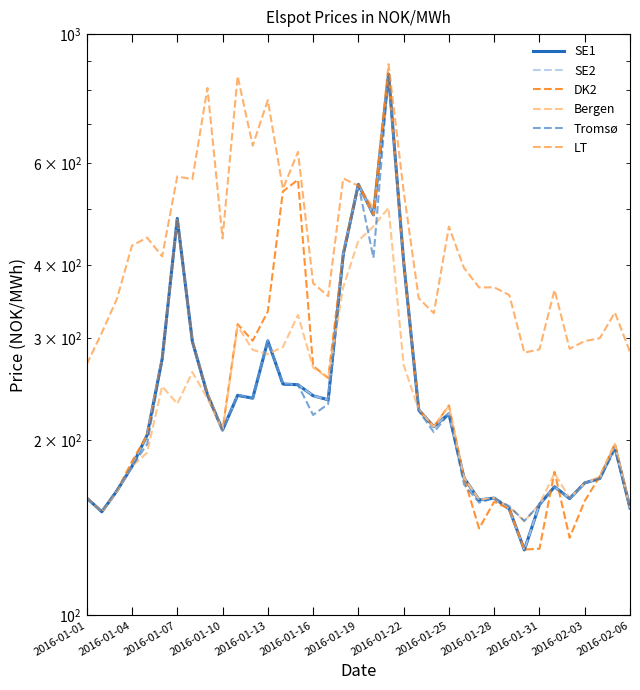

Is it true that Bergen equals 303.7 at 2016-01-13?

False